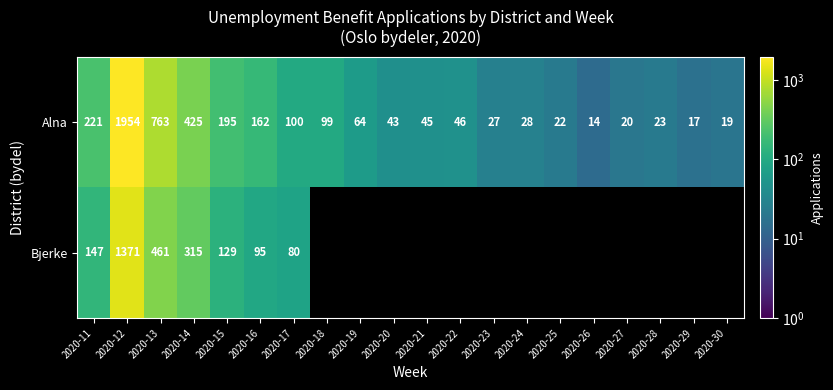

How many data points in Alna are less than 46?

10